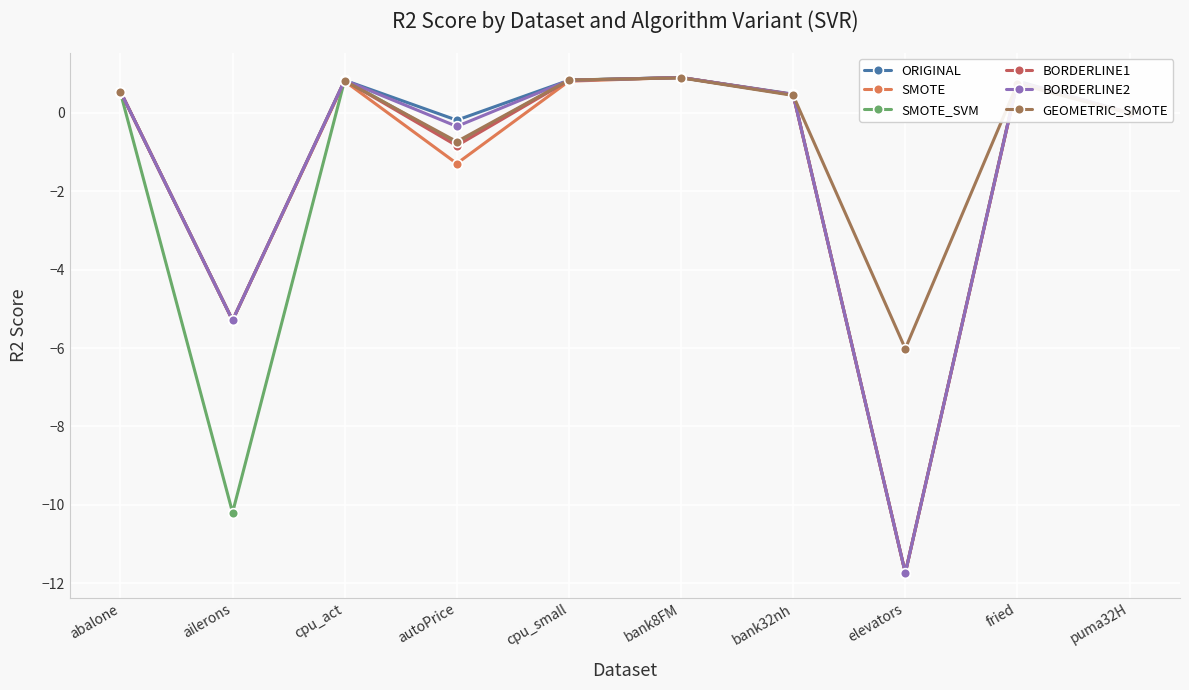

Which label corresponds to the largest value in the chart?

bank8FM